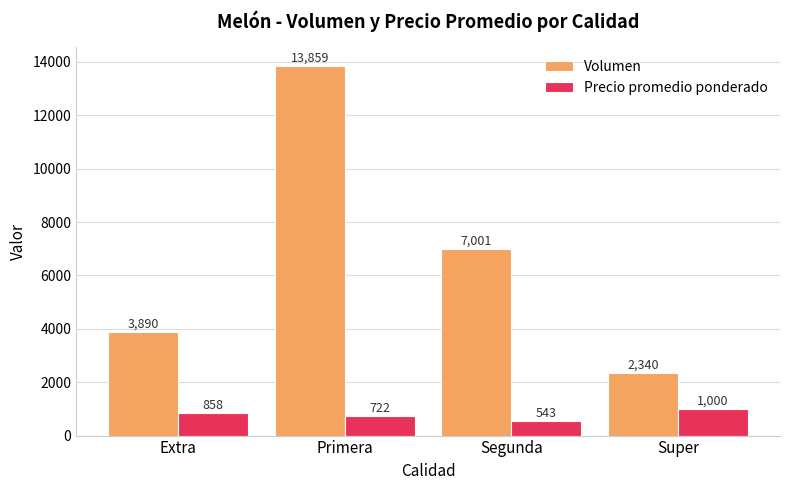

Are the bars horizontal?

No